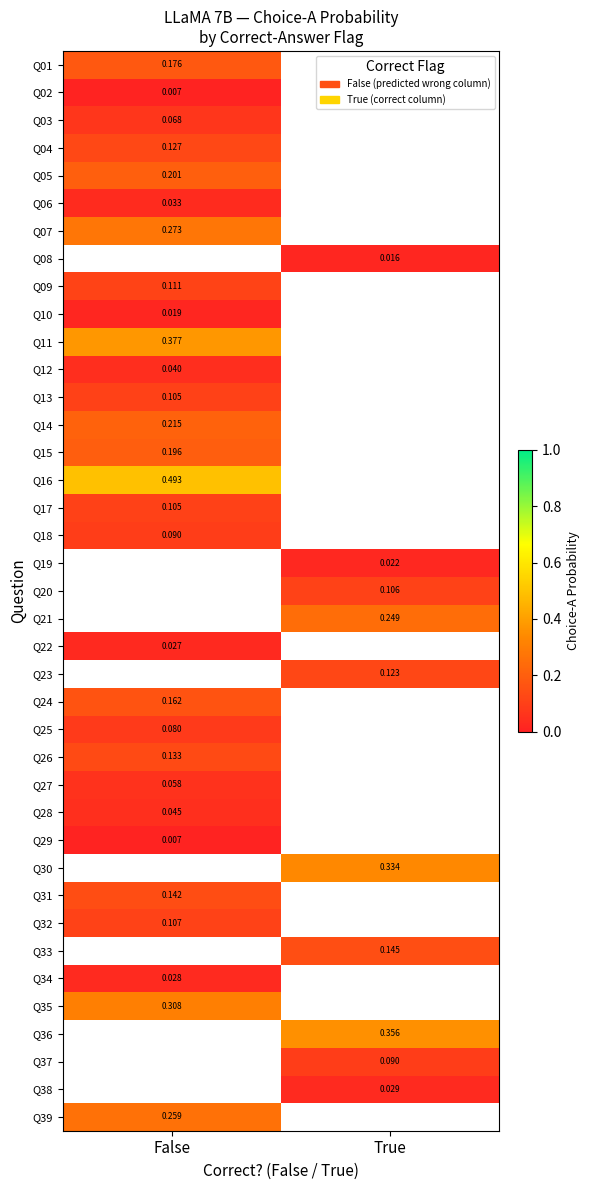

How many data points does each series have?

2